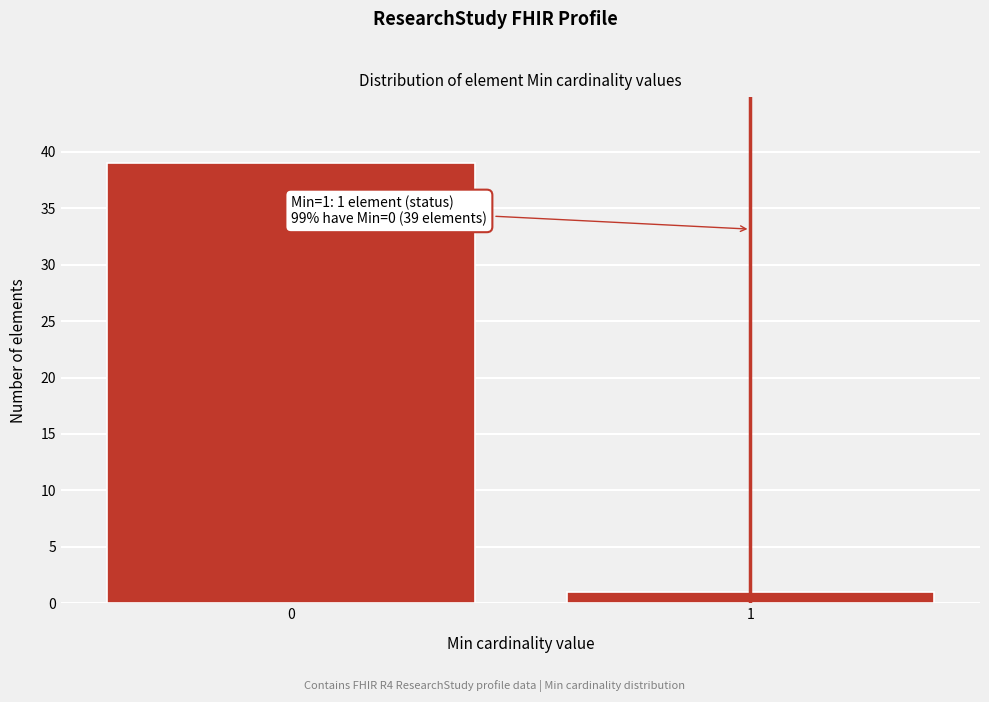

Reading left to right, transcribe all the data shown in this chart.

0=39	1=1